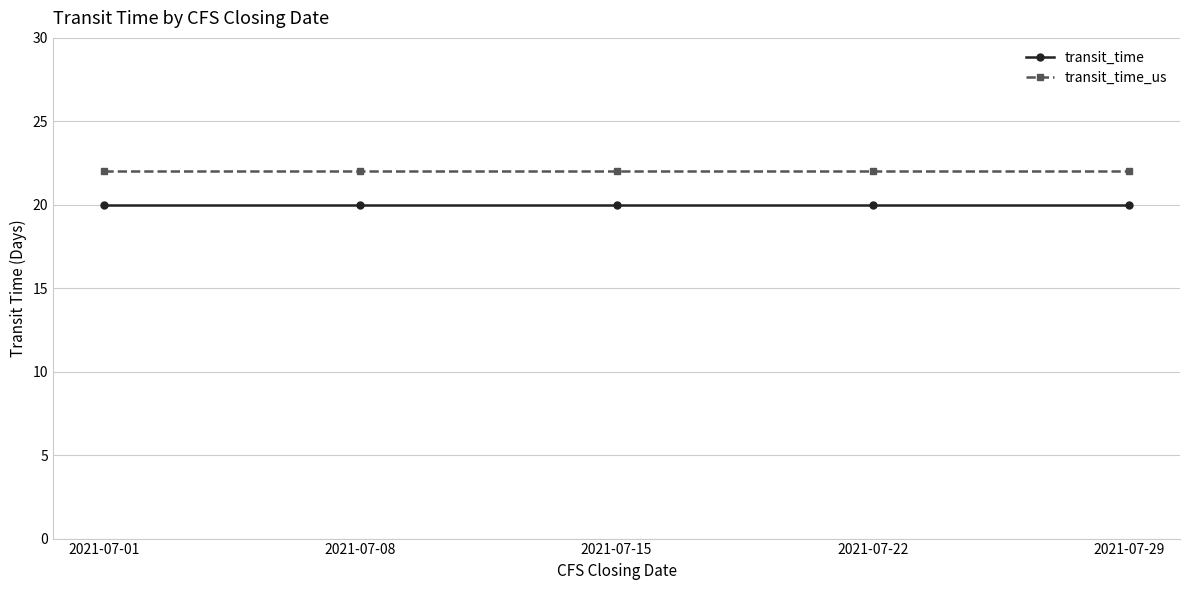

How many data points does each series have?

5